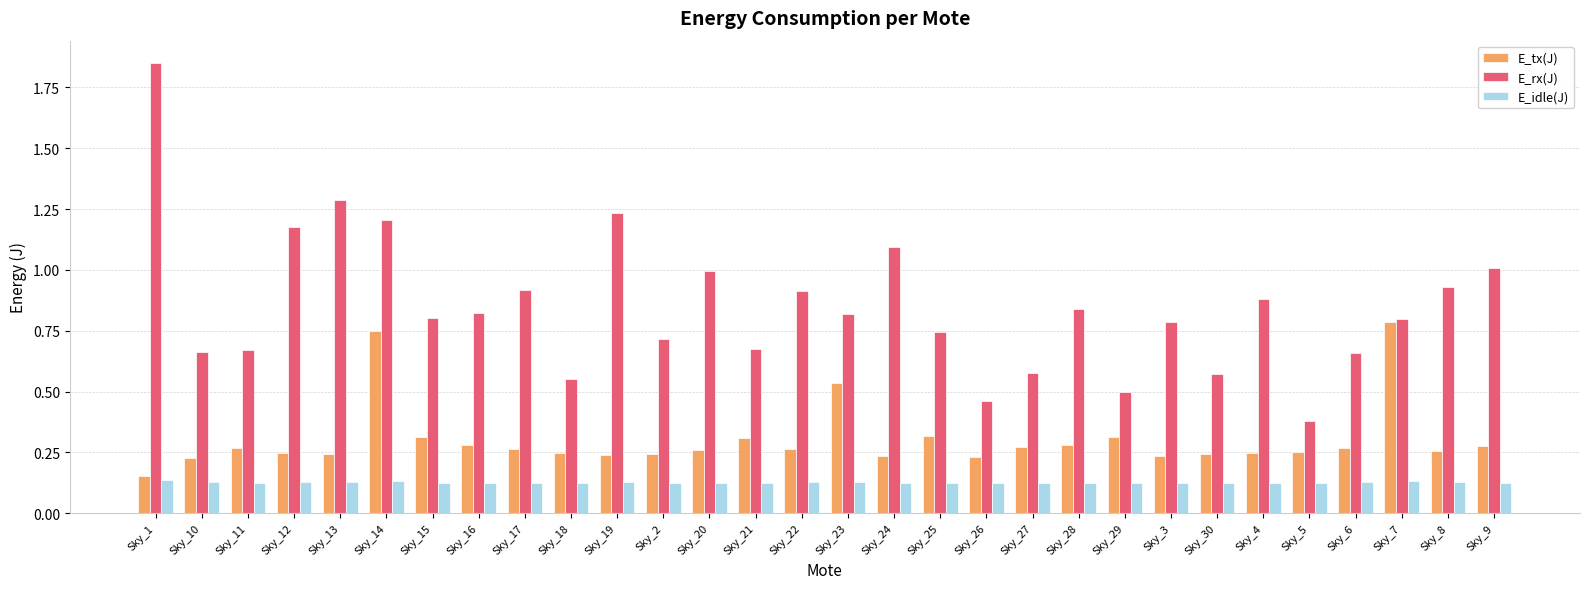

What position from the right is Sky_17?

22